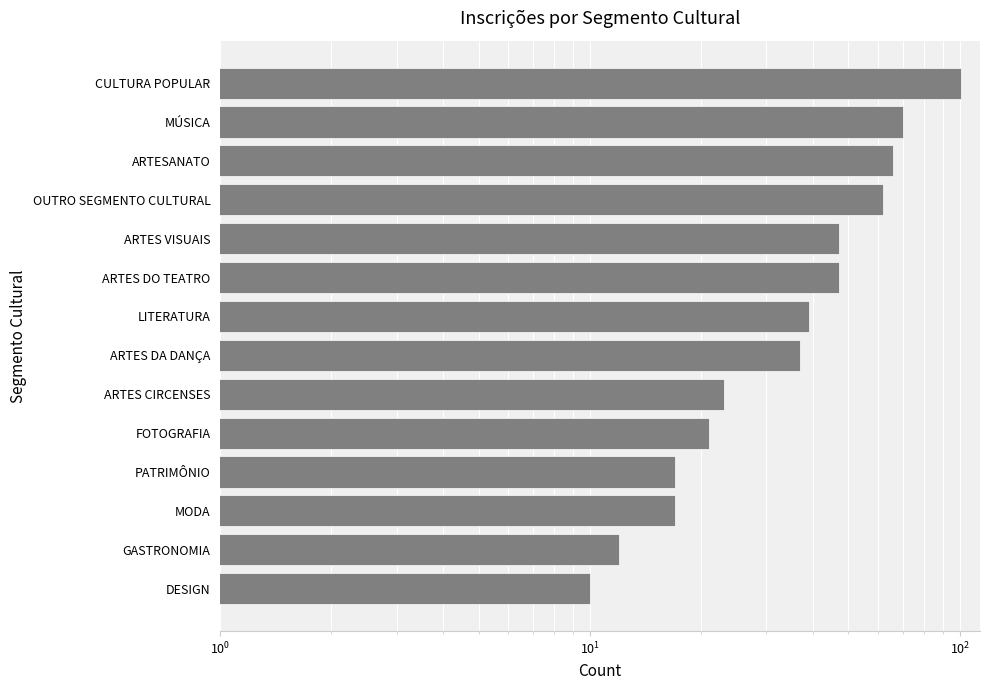

What is the value of the 7th bar from the left?

37